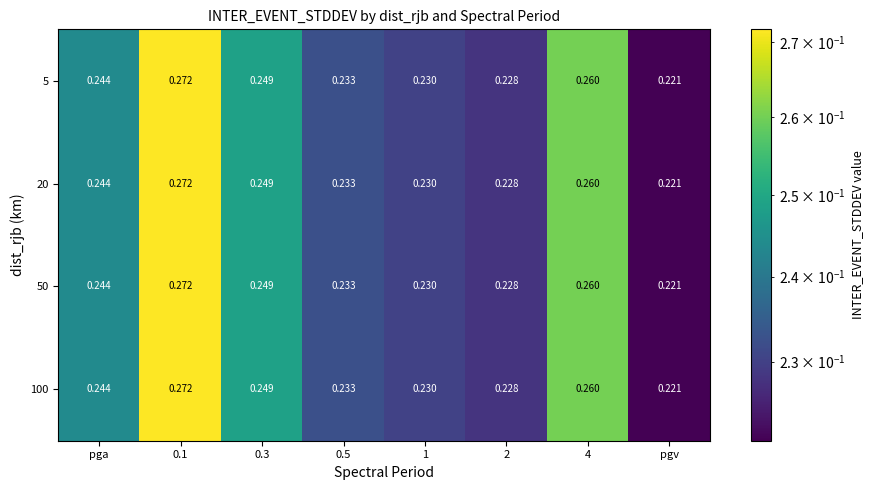

Is the value of 100 at 0.5 greater than the value of 20 at 0.3?

No